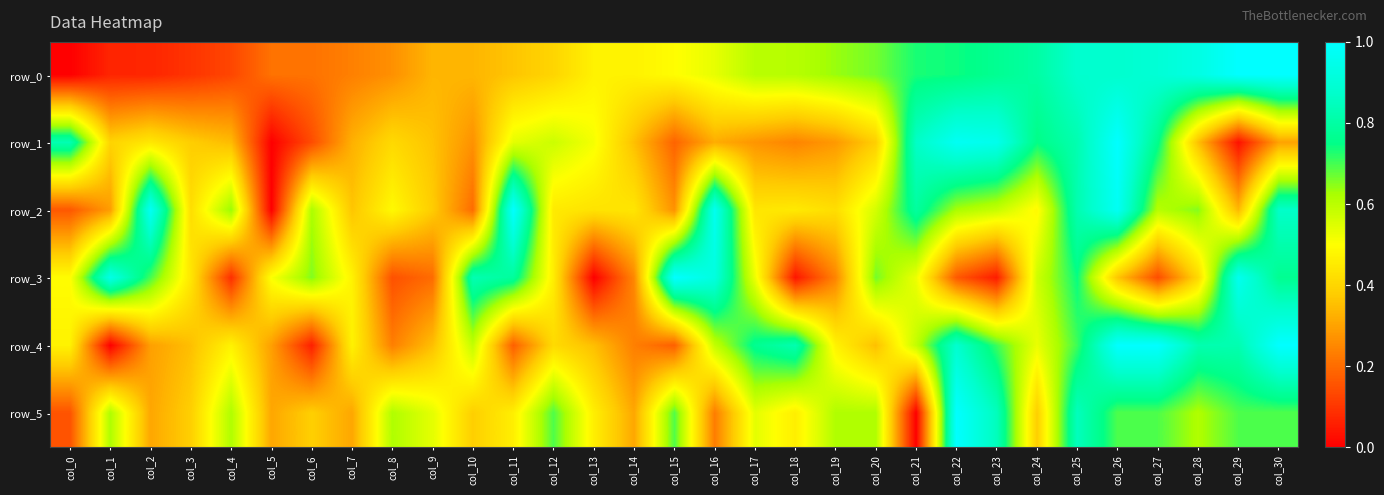

At which label does row_5 reach its minimum?

col_21